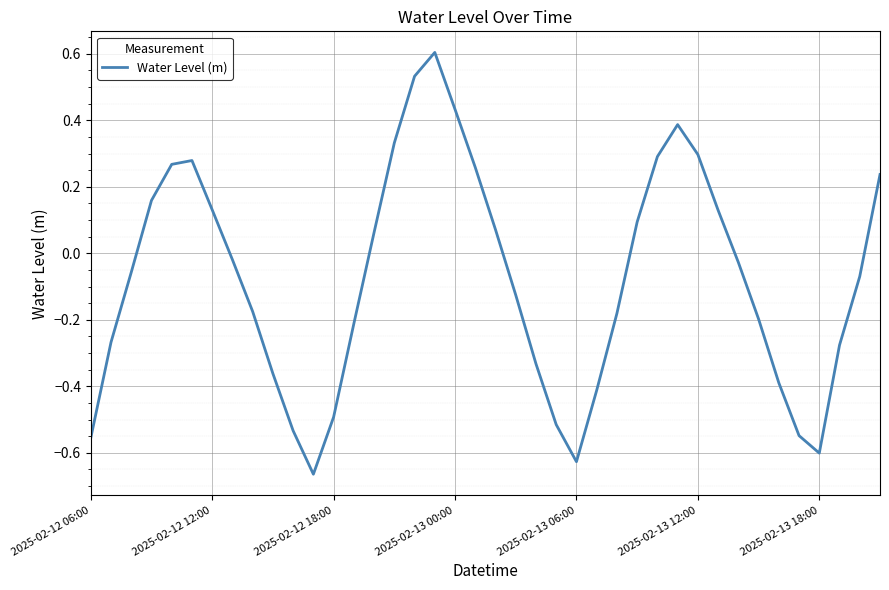

What is the difference between the maximum and minimum values?

1.3